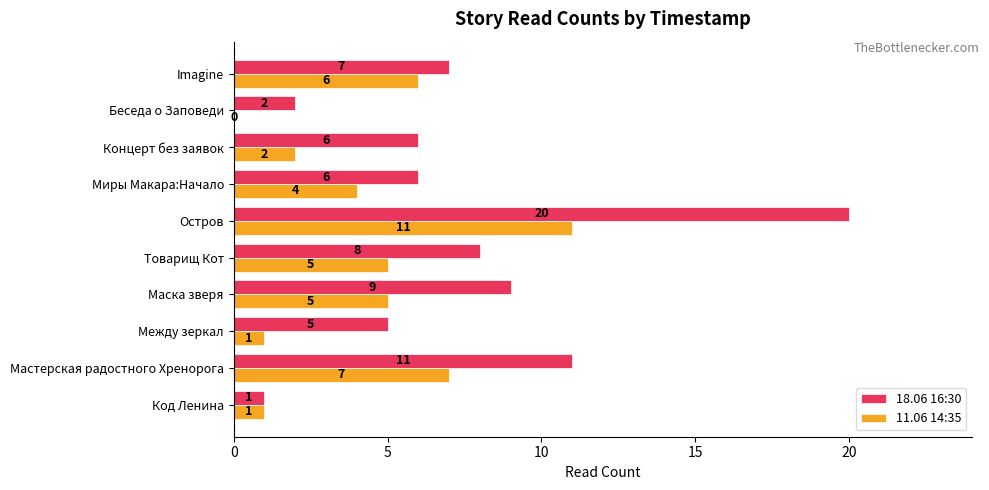

Which series has the largest total across all categories?

18.06 16:30